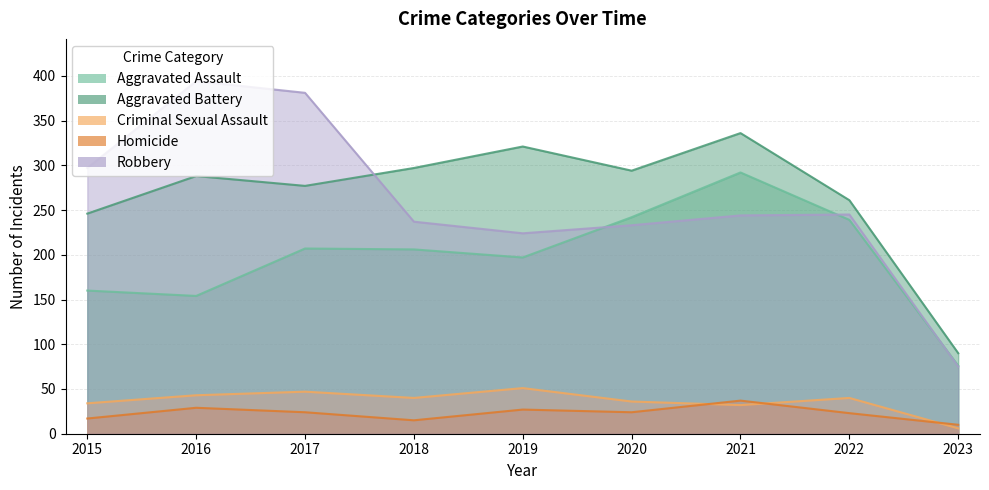

How many data points in Aggravated Battery are above 288?

4